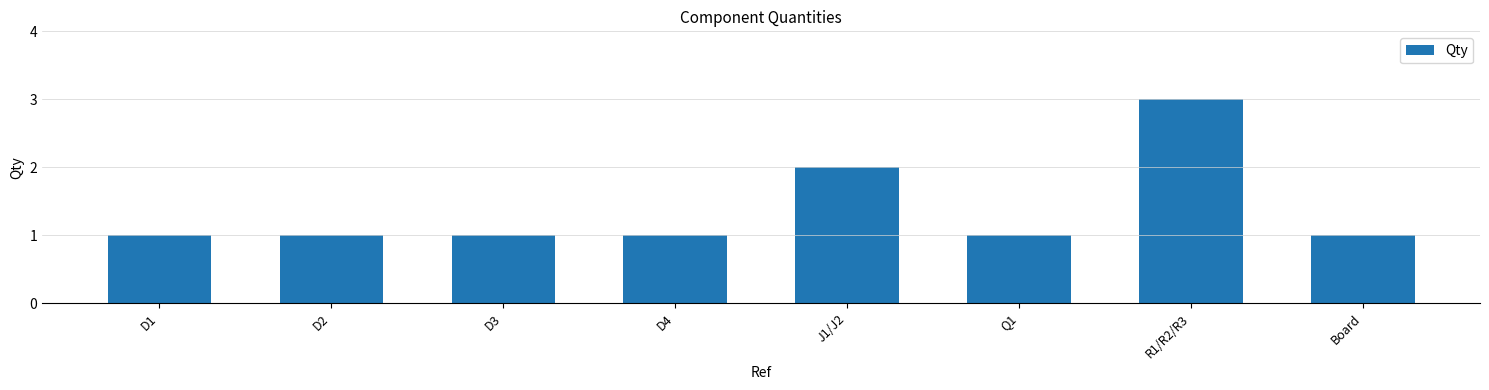

Reading left to right, transcribe all the data shown in this chart.

D1=1	D2=1	D3=1	D4=1	J1/J2=2	Q1=1	R1/R2/R3=3	Board=1